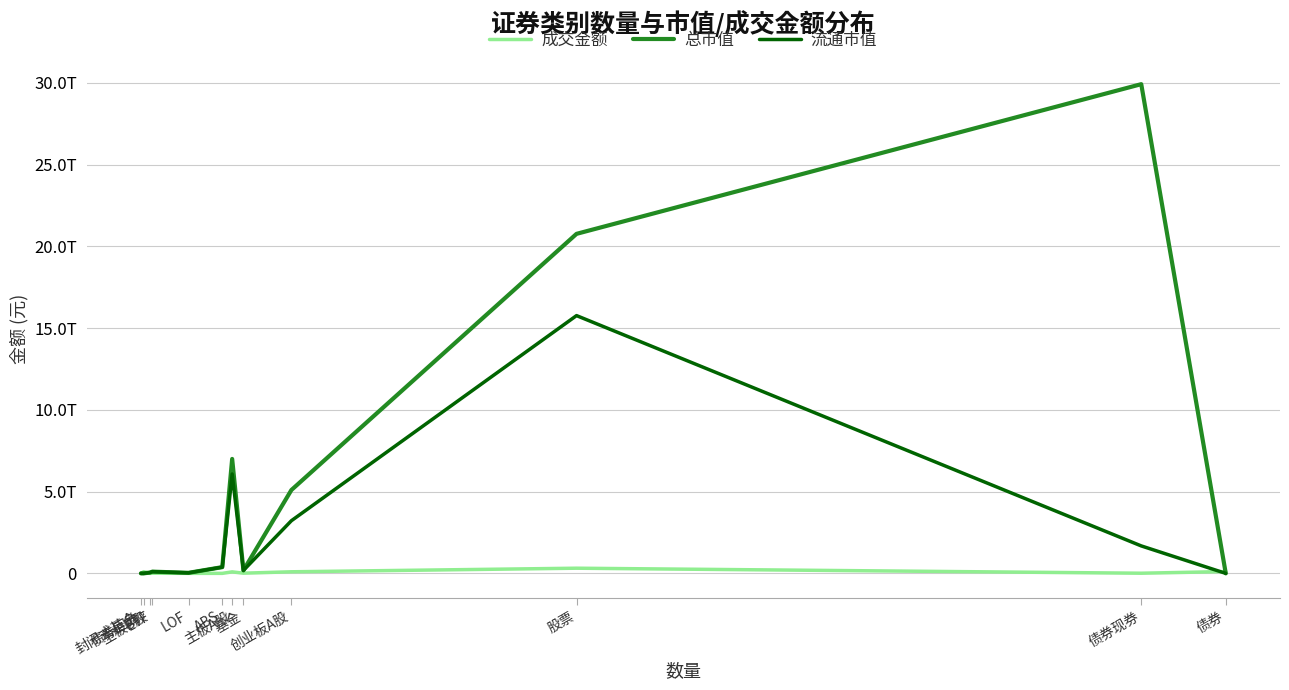

Which has a higher value, 基金 or 创业板A股?

创业板A股